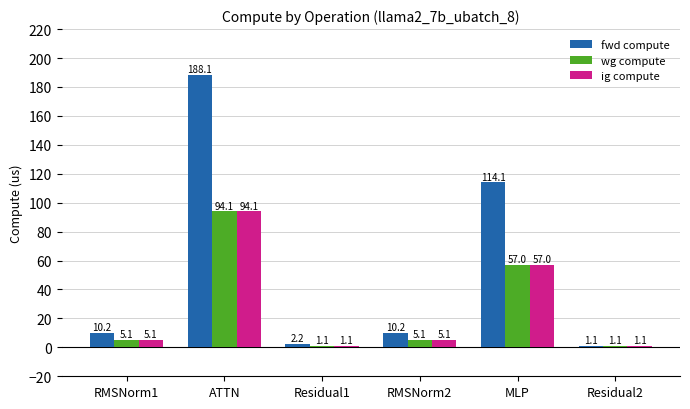

The value of fwd compute at RMSNorm2 is 2.8. True or false?

False